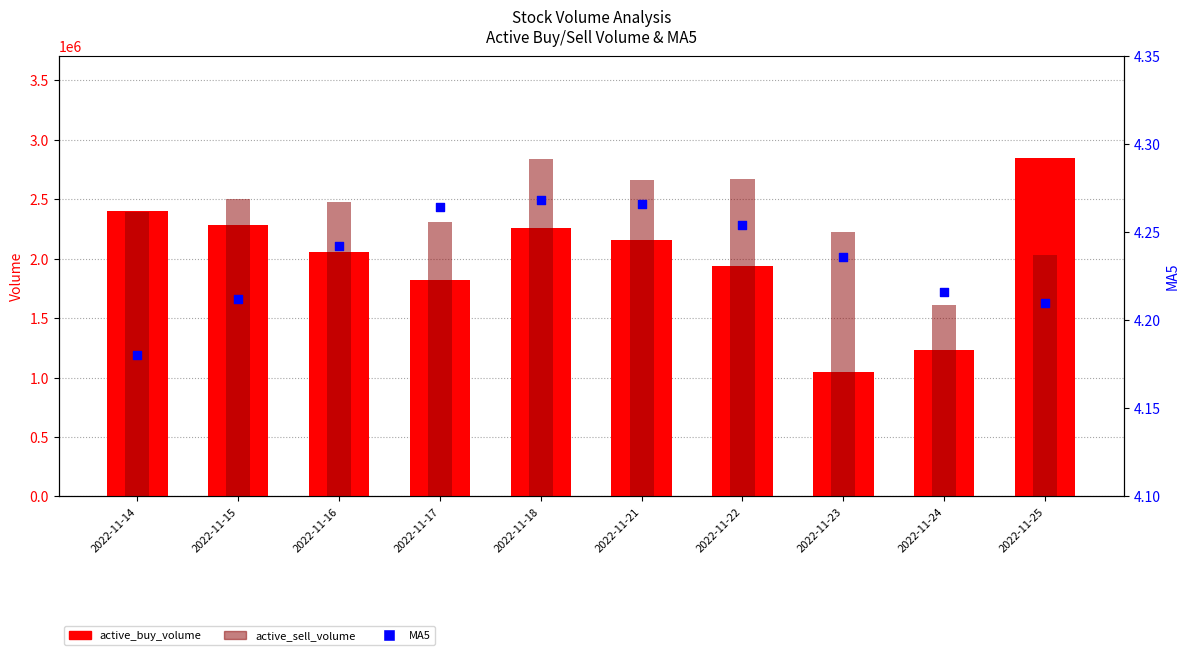

Which series has the largest total across all categories?

active_sell_volume